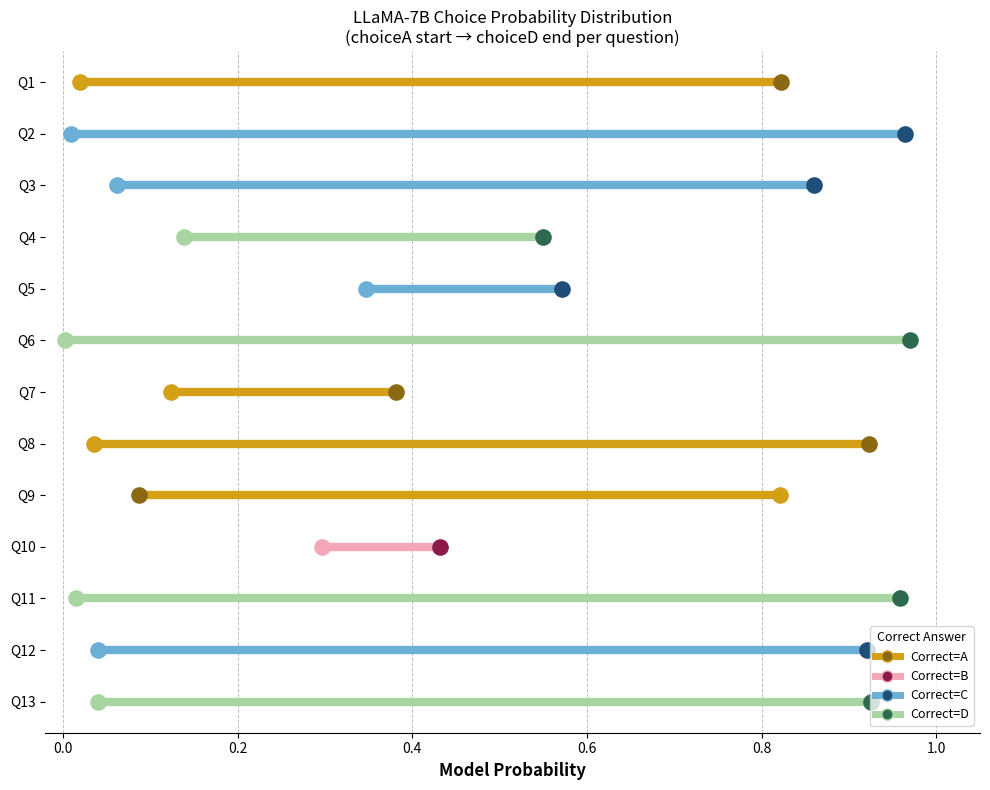

Which series contains the lowest Y value?

Correct=D